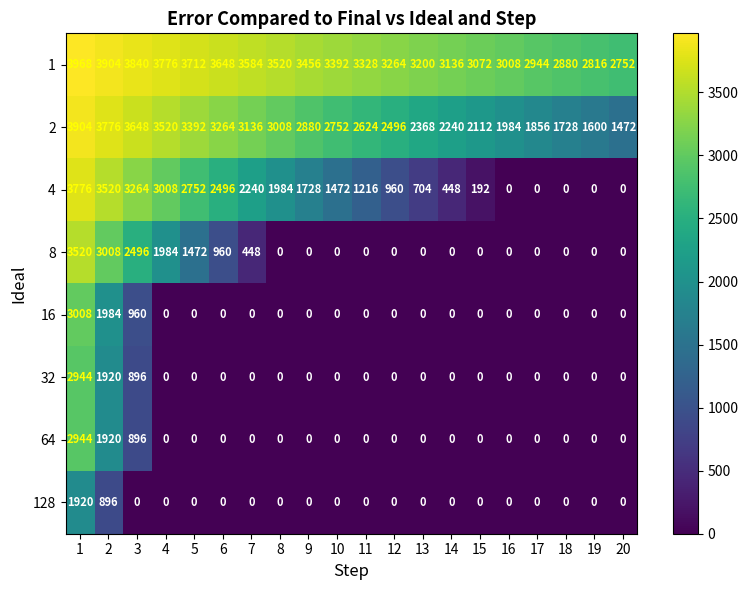

What is the total value across all series at 13?

6272